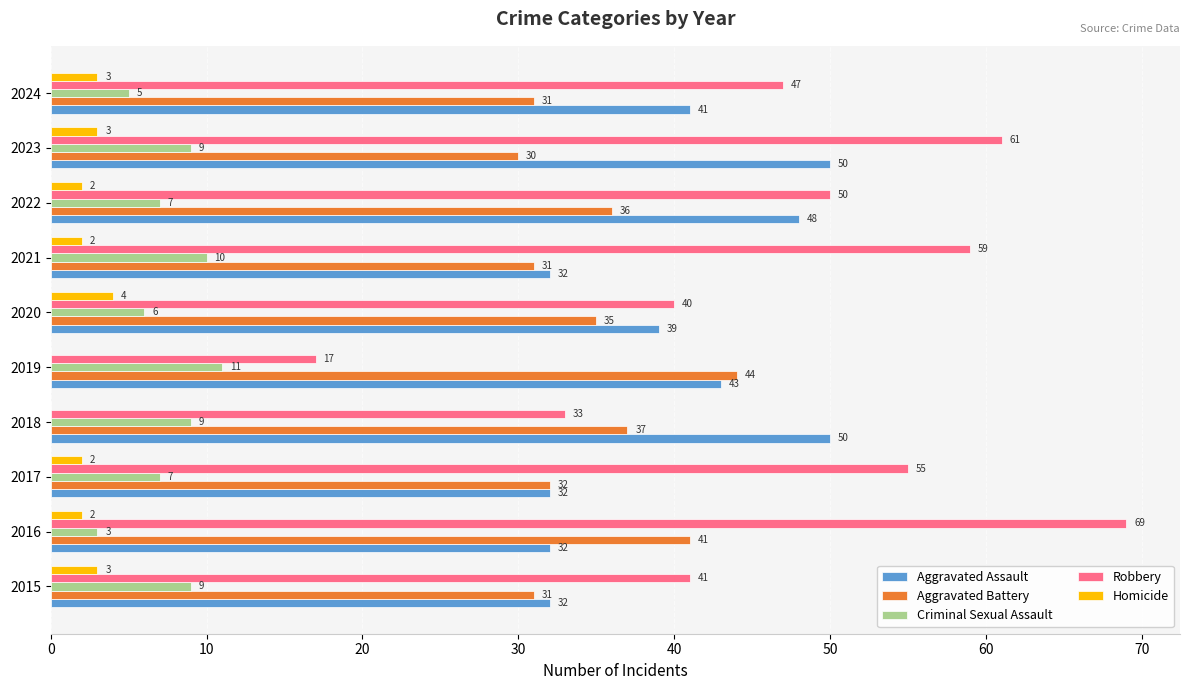

What is the highest value of the Homicide series?

4